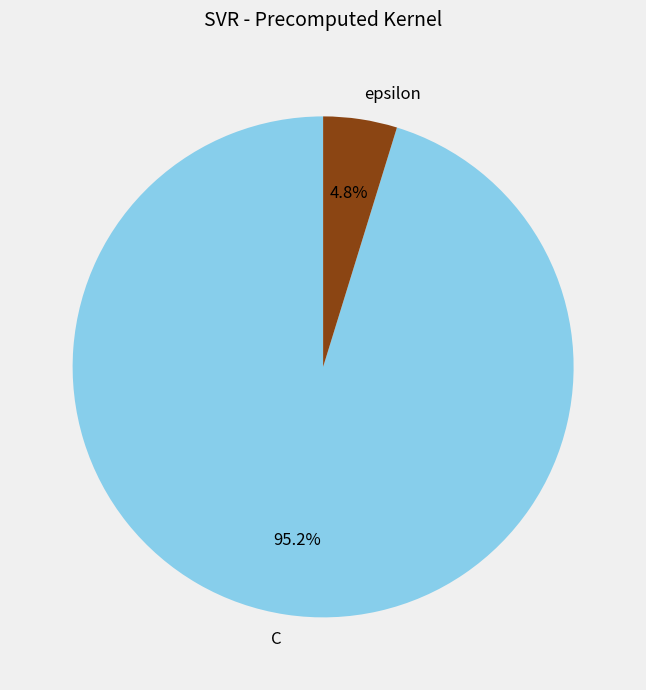

Is the sum of epsilon and C greater than half?

Yes